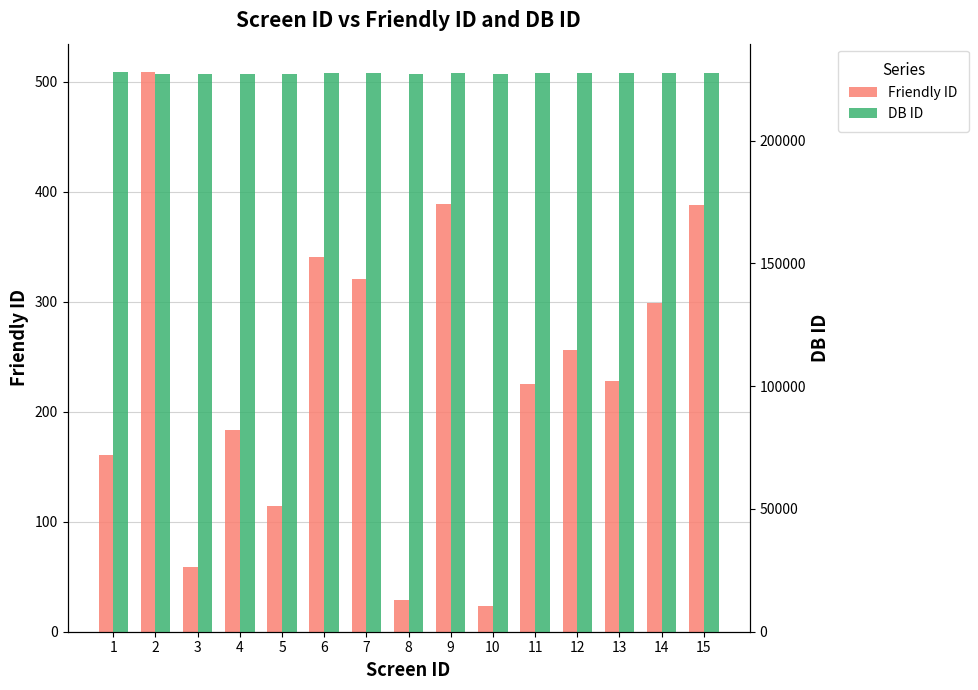

Which series has the largest total across all categories?

DB ID